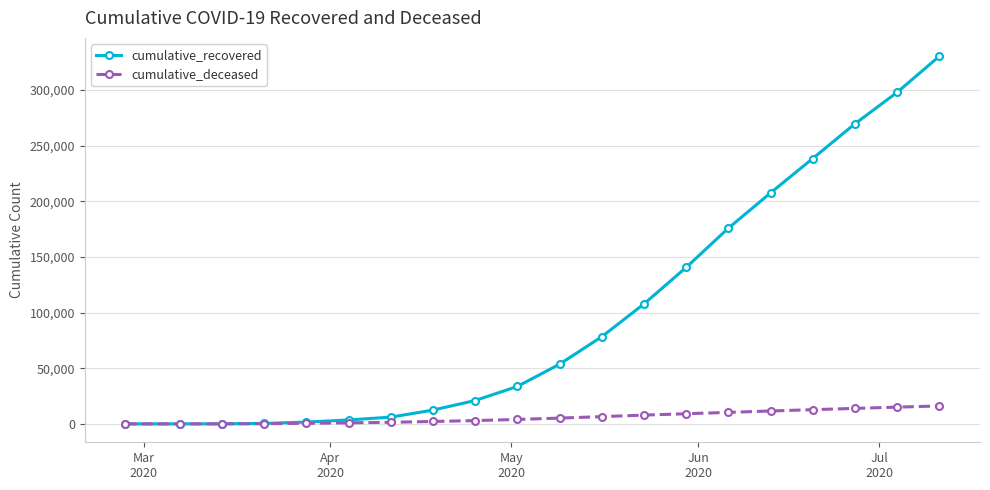

What is the greatest value displayed?

330140